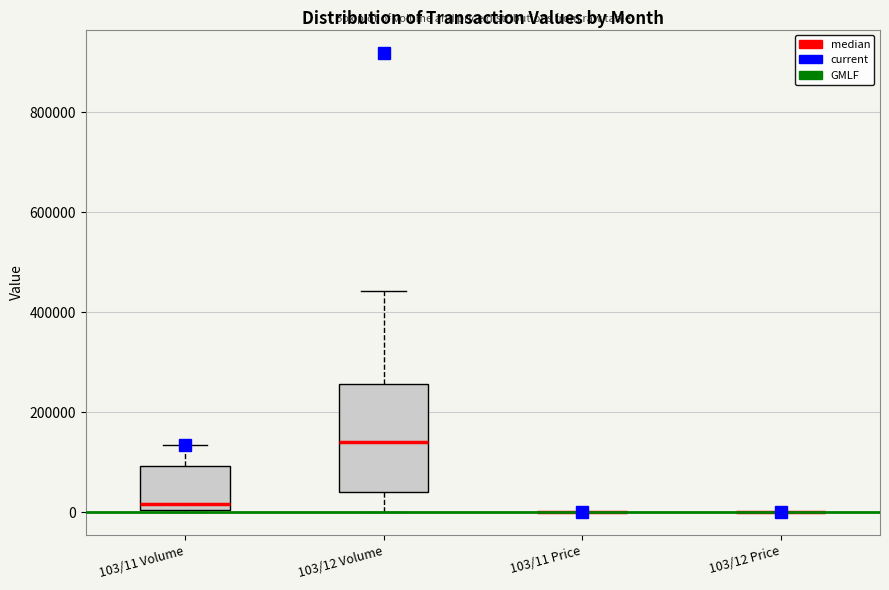

Comparing the boxes themselves (not the whiskers), which one is the tallest?

103/12 Volume